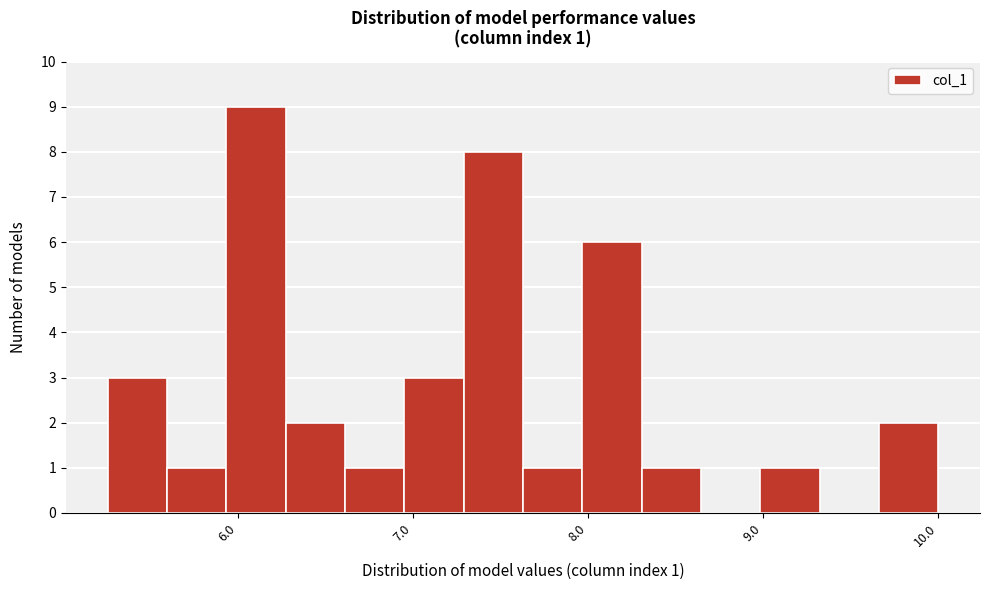

Around what value on the x-axis is the tallest bar? Give the approximate position of its centre, as read against the axis.

6.1